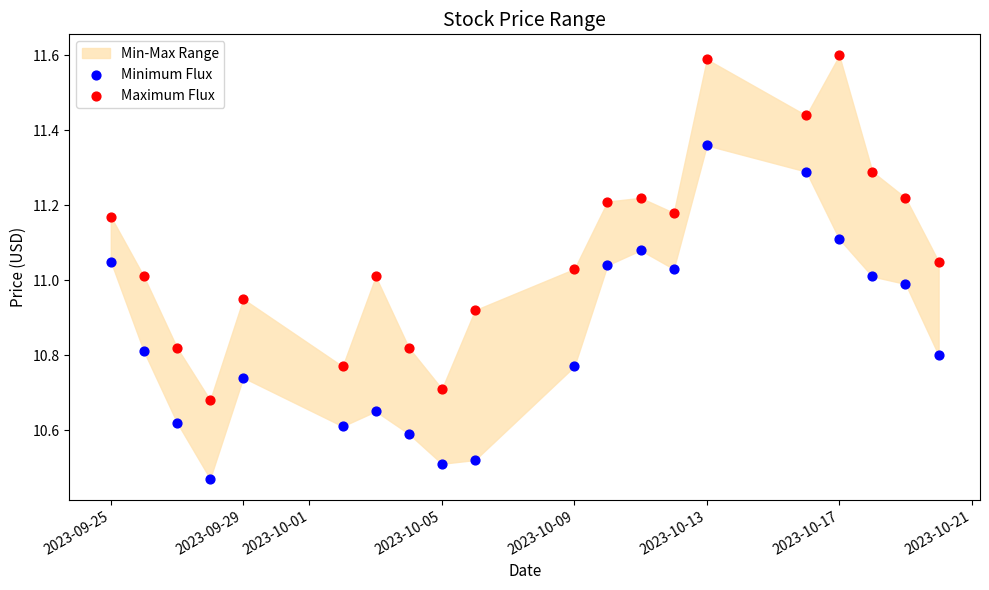

Across all data points, what is the range of X values (max minus min)?

25.0